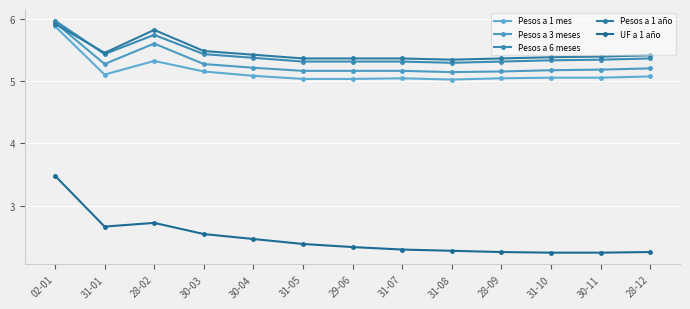

Rank the categories by Pesos a 1 año value from lowest to highest.

31-08, 31-05, 29-06, 31-07, 28-09, 31-10, 30-11, 28-12, 30-04, 31-01, 30-03, 28-02, 02-01